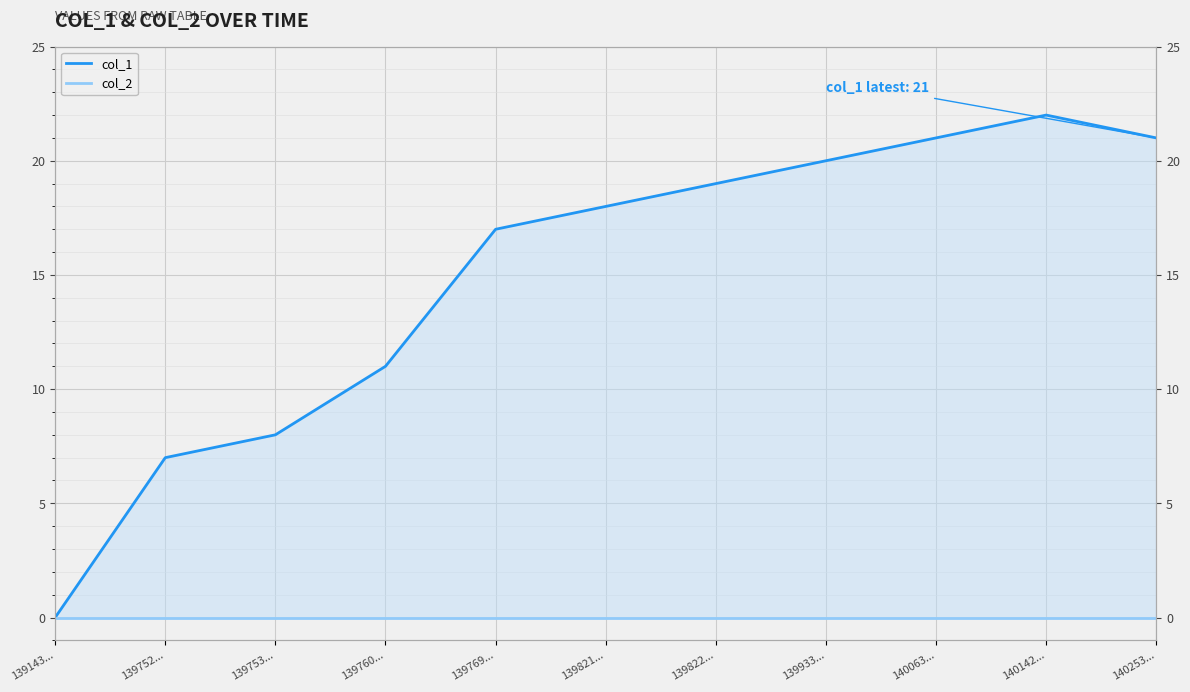

Which category has the lowest value across all series?

139143...